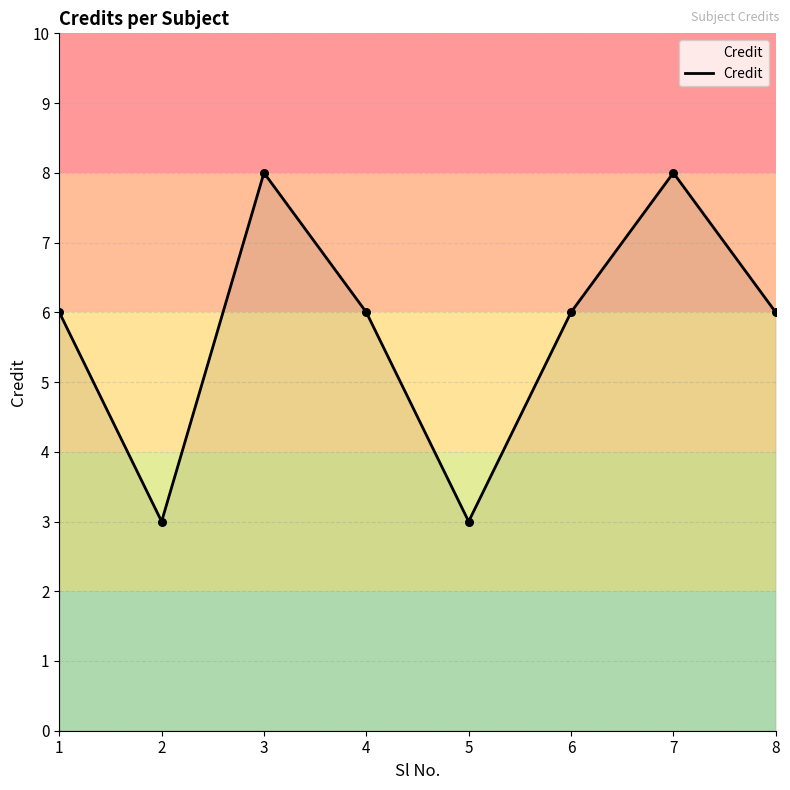

Approximately how many times larger is the value at 7 compared to 4?

1.3